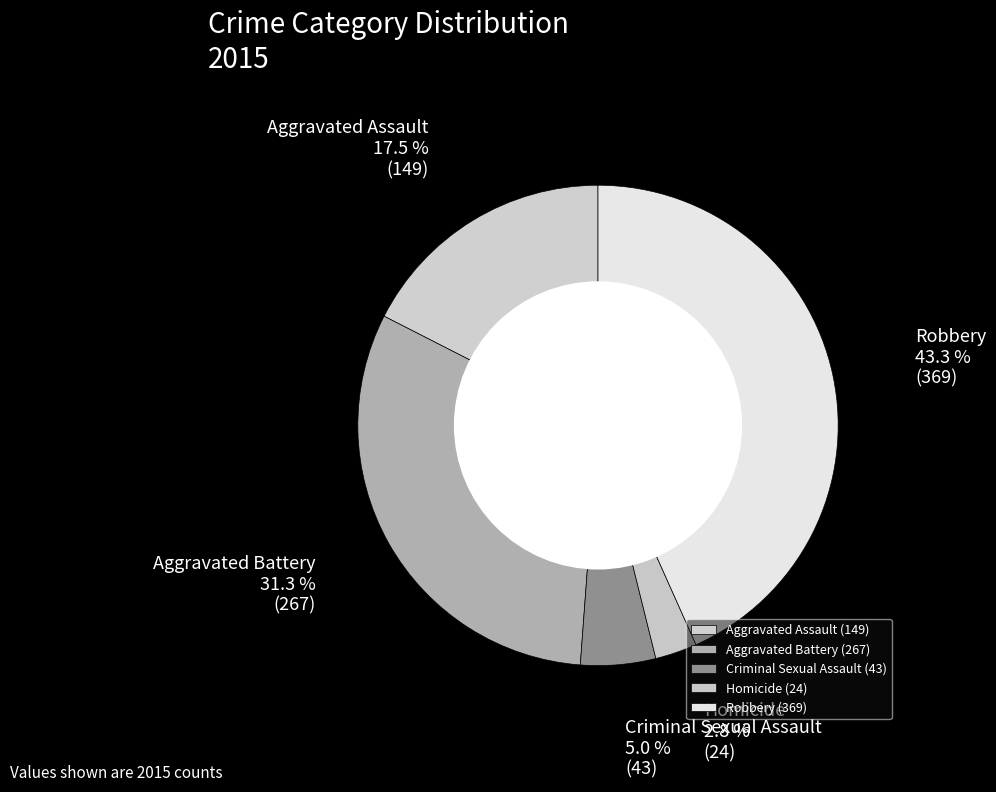

What is the smallest slice in the pie chart?

Homicide